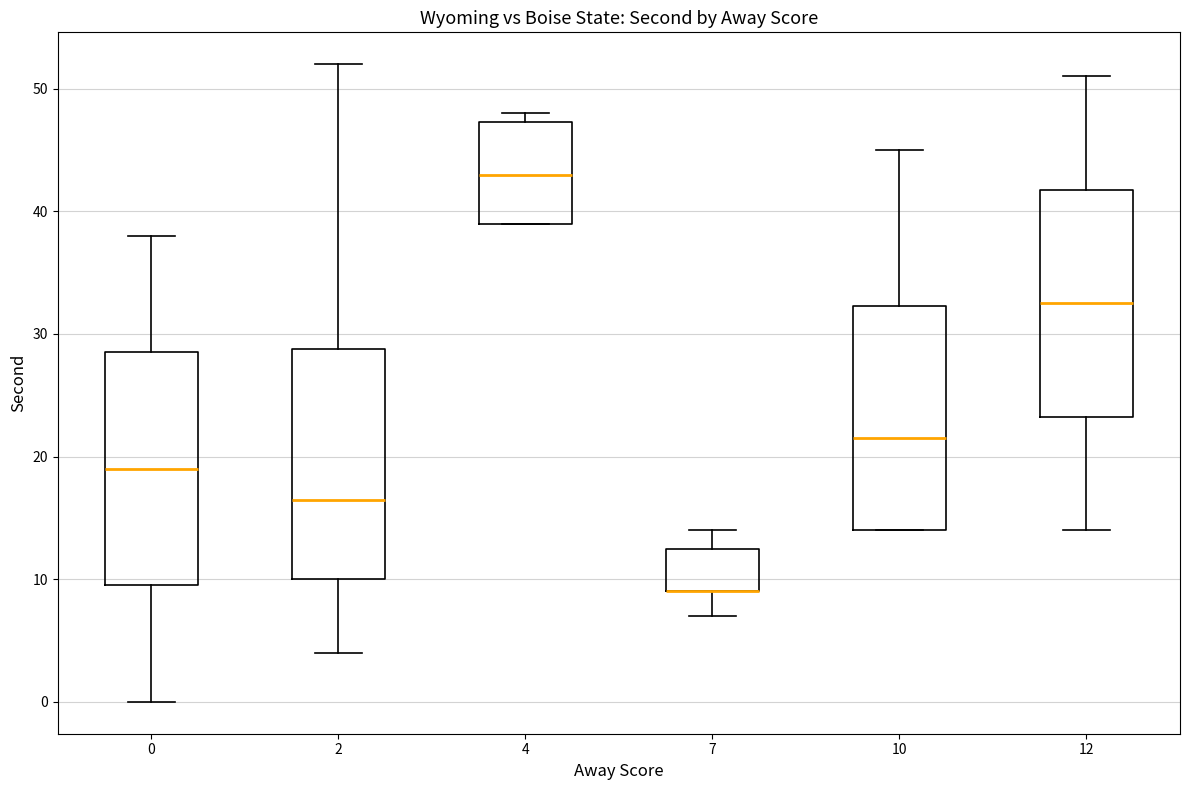

Reading left to right, read every box against the y-axis: the position of its median line, the range the box covers, and the ends of its whiskers. The values are not printed on the chart, so give them approximately, as read against the axis.

0: median 19, box 10 to 29, whiskers 0 to 38
2: median 17, box 10 to 29, whiskers 4 to 52
4: median 43, box 39 to 47, whiskers 39 to 48
7: median 9 (drawn on the box's lower edge), box 9 to 13, whiskers 7 to 14
10: median 22, box 14 to 32, whiskers 14 to 45
12: median 33, box 23 to 42, whiskers 14 to 51